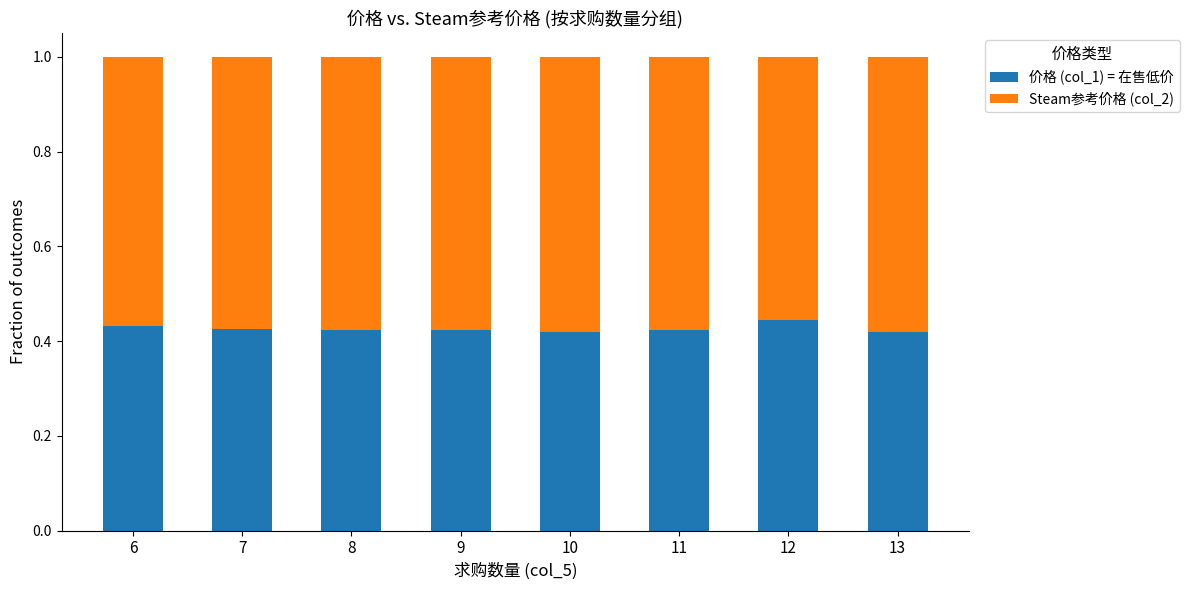

Count the 价格 (col_1) = 在售低价 values in the range 0 to 1.

8